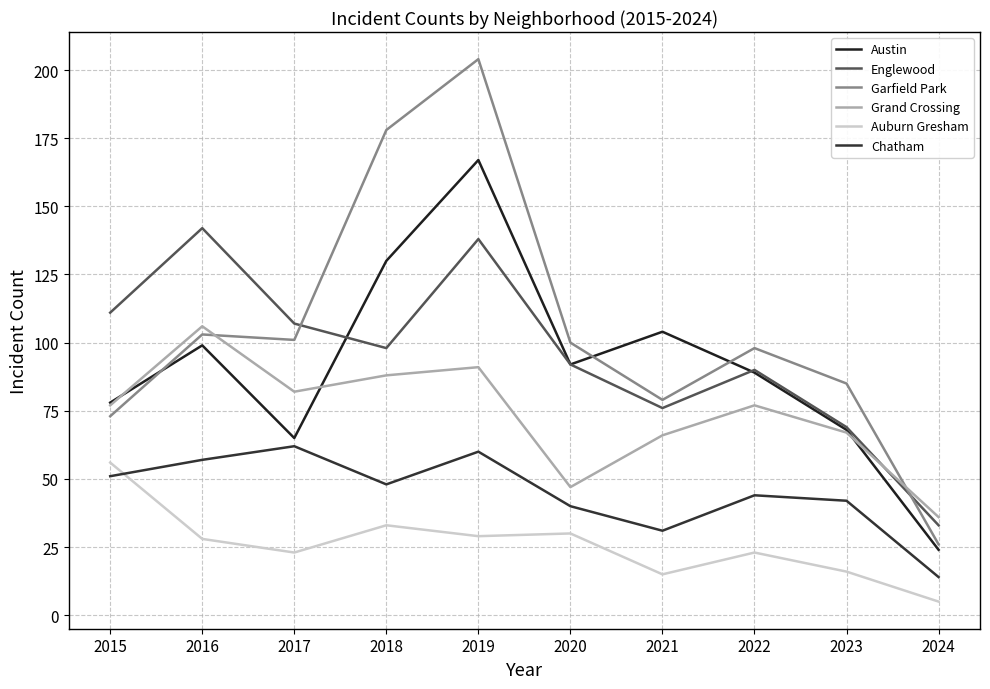

Reading left to right, extract all data points from this chart.

Austin: 2015=78	2016=99	2017=65	2018=130	2019=167	2020=92	2021=104	2022=89	2023=68	2024=24
Englewood: 2015=111	2016=142	2017=107	2018=98	2019=138	2020=92	2021=76	2022=90	2023=69	2024=33
Garfield Park: 2015=73	2016=103	2017=101	2018=178	2019=204	2020=100	2021=79	2022=98	2023=85	2024=26
Grand Crossing: 2015=77	2016=106	2017=82	2018=88	2019=91	2020=47	2021=66	2022=77	2023=67	2024=36
Auburn Gresham: 2015=56	2016=28	2017=23	2018=33	2019=29	2020=30	2021=15	2022=23	2023=16	2024=5
Chatham: 2015=51	2016=57	2017=62	2018=48	2019=60	2020=40	2021=31	2022=44	2023=42	2024=14